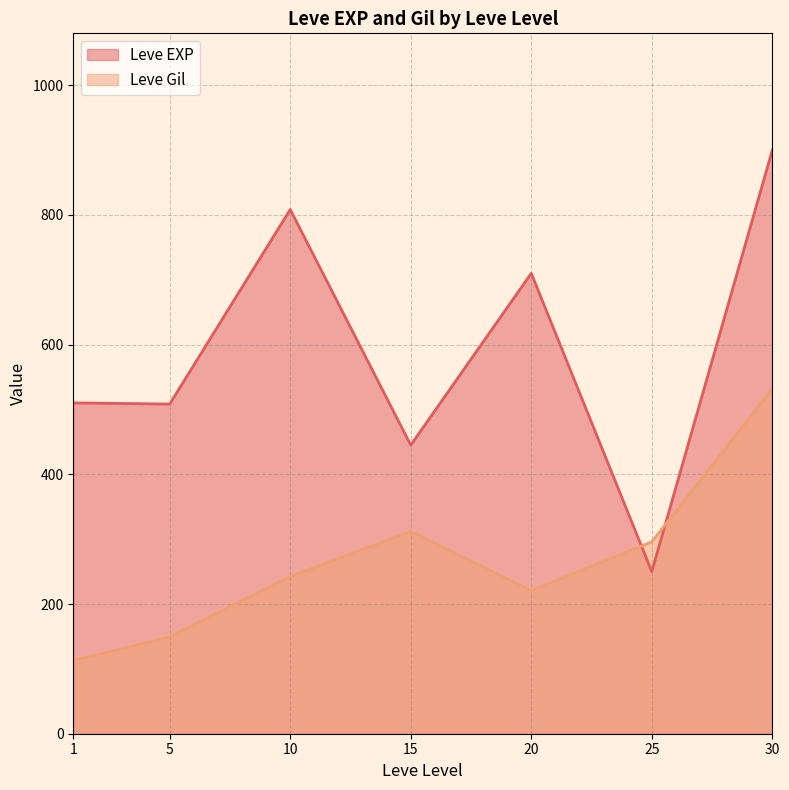

What is the spread (max minus min) of values at 20?

489.2